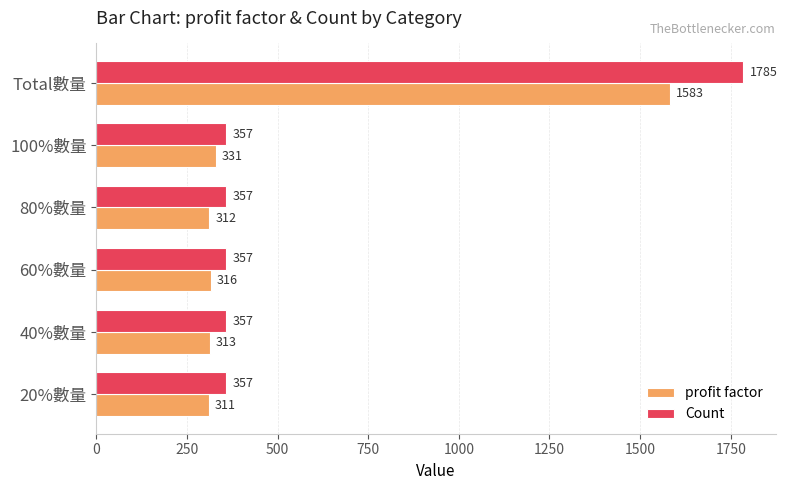

What is the sum of all Count values?

3570